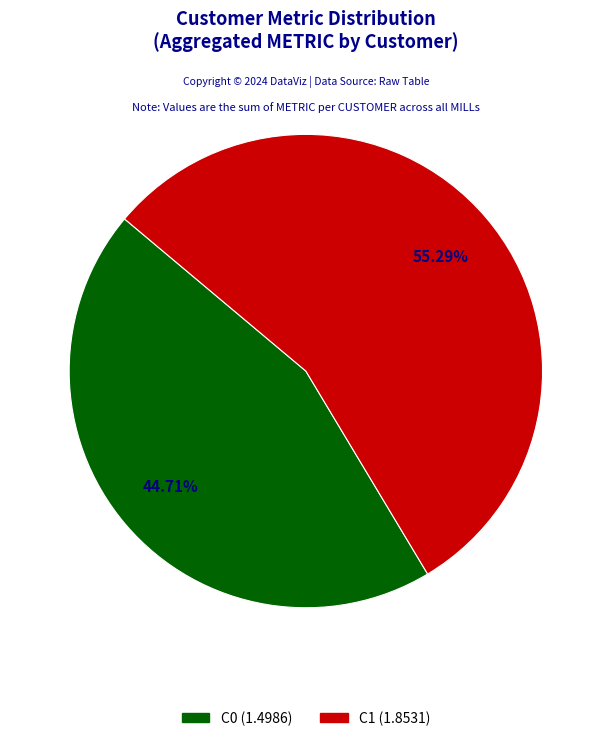

How much of the chart is everything except C0?

55.3%